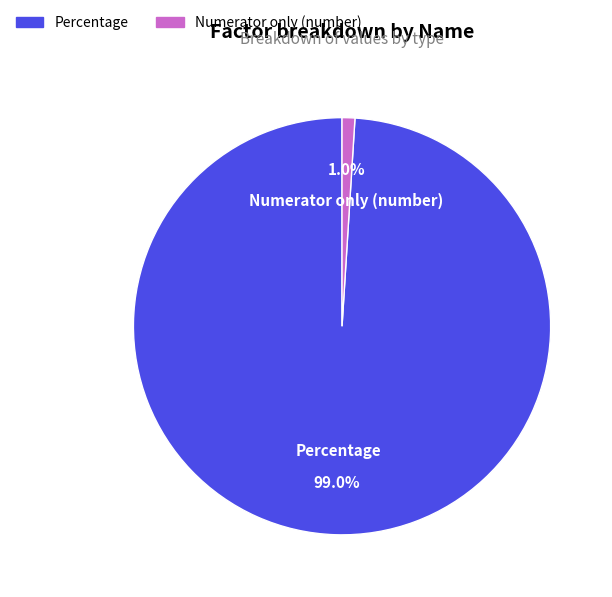

Rank the categories by value from lowest to highest.

Numerator only (number), Percentage